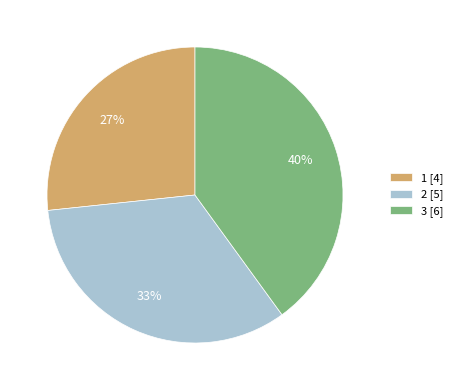

How many slices are in this pie chart?

3